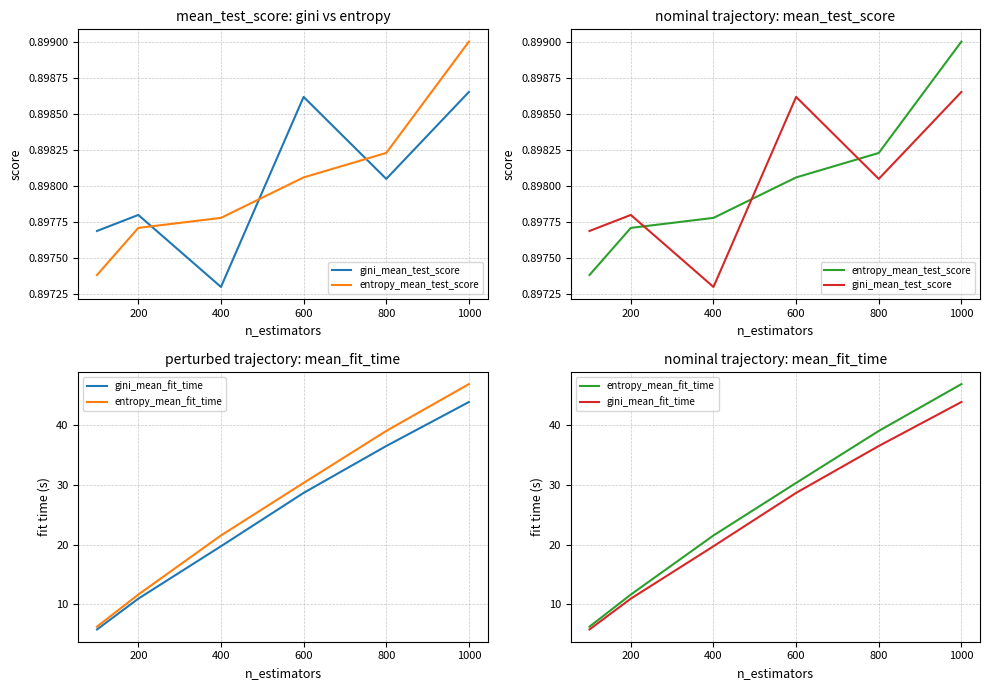

At which label is gini_mean_fit_time closest to 24?

400